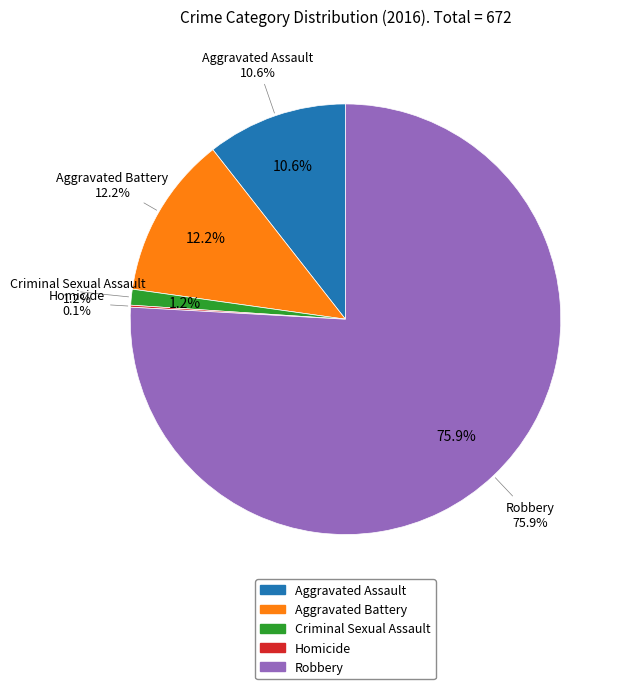

Which category has the smallest portion of the pie?

Homicide